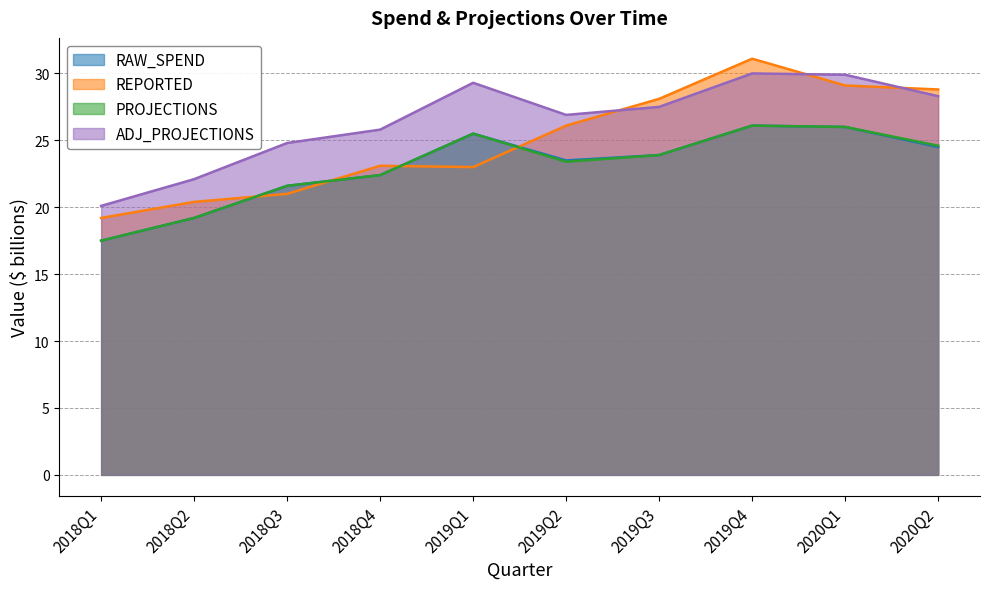

At how many categories does at least one series exceed 27?

5